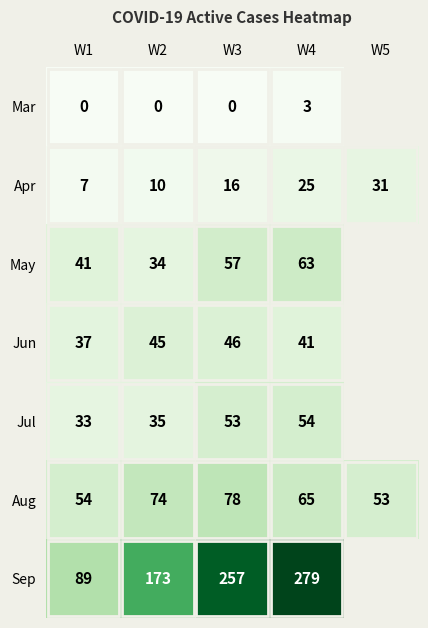

At which label does Aug reach its peak?

W3